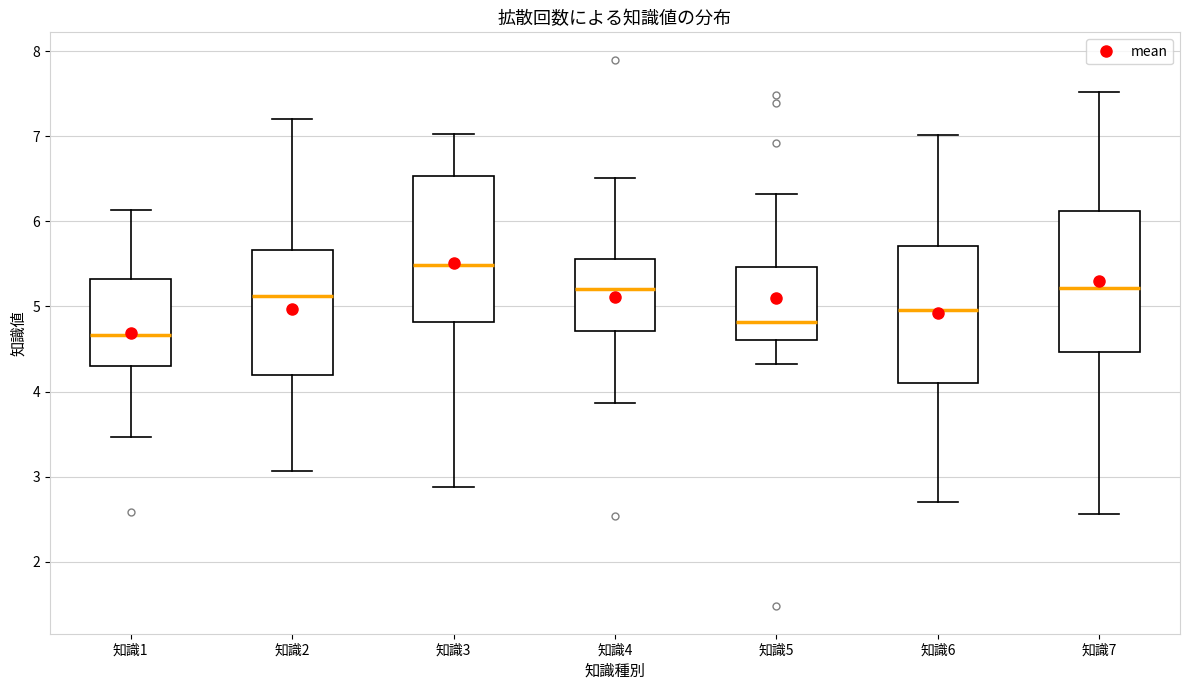

Which box has the lowest median line?

知識1